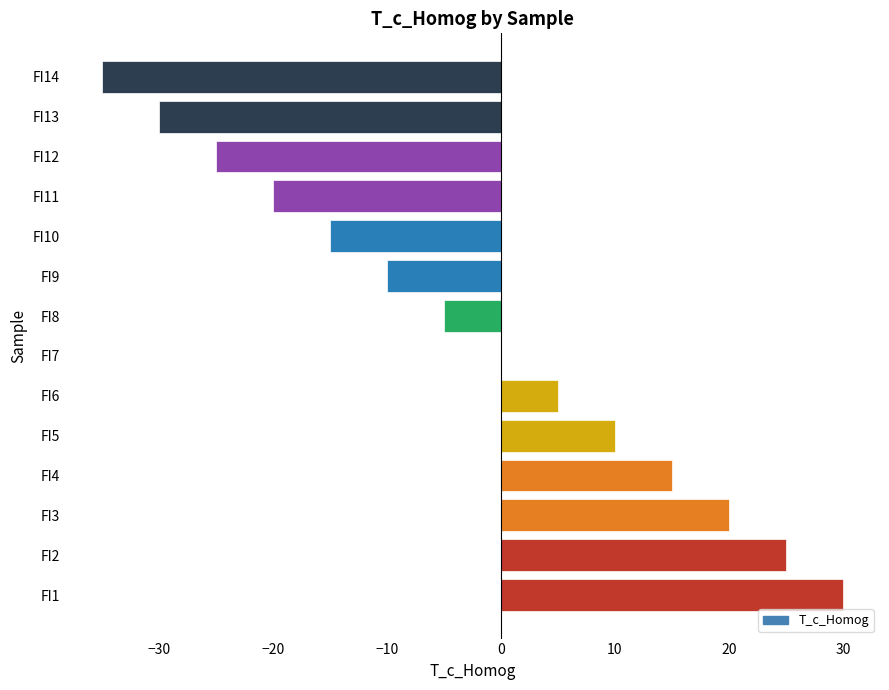

The chart shows a value of 4 at FI3. True or false?

False